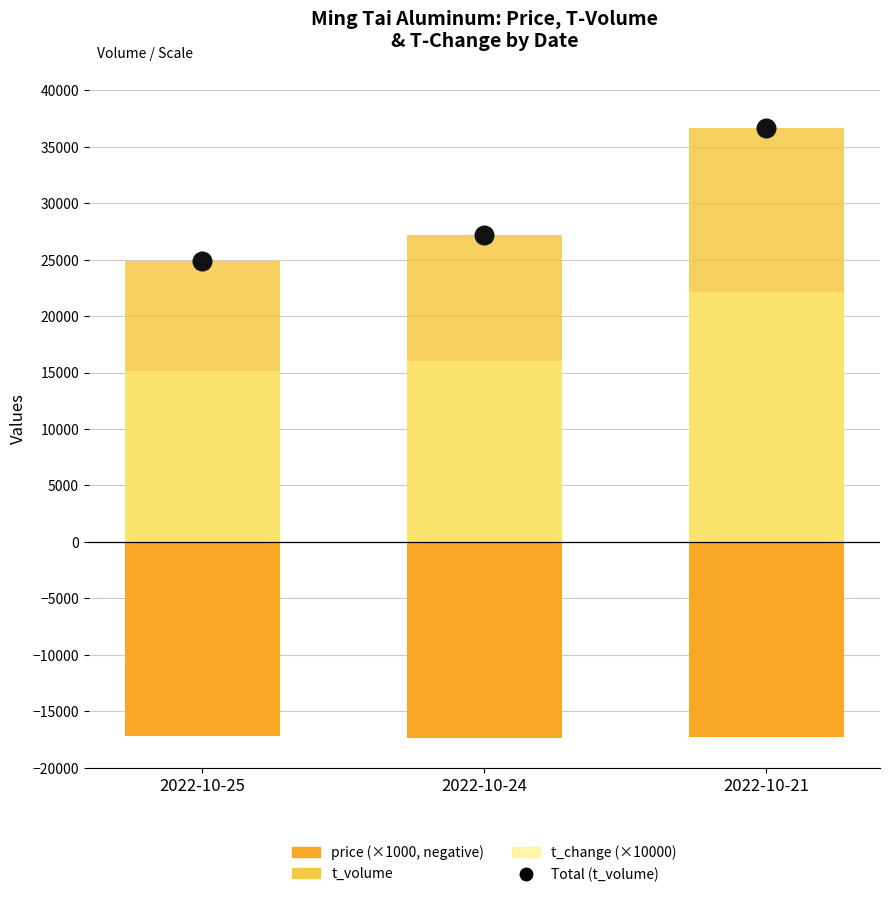

What is the total value across all series at 2022-10-24?

25837